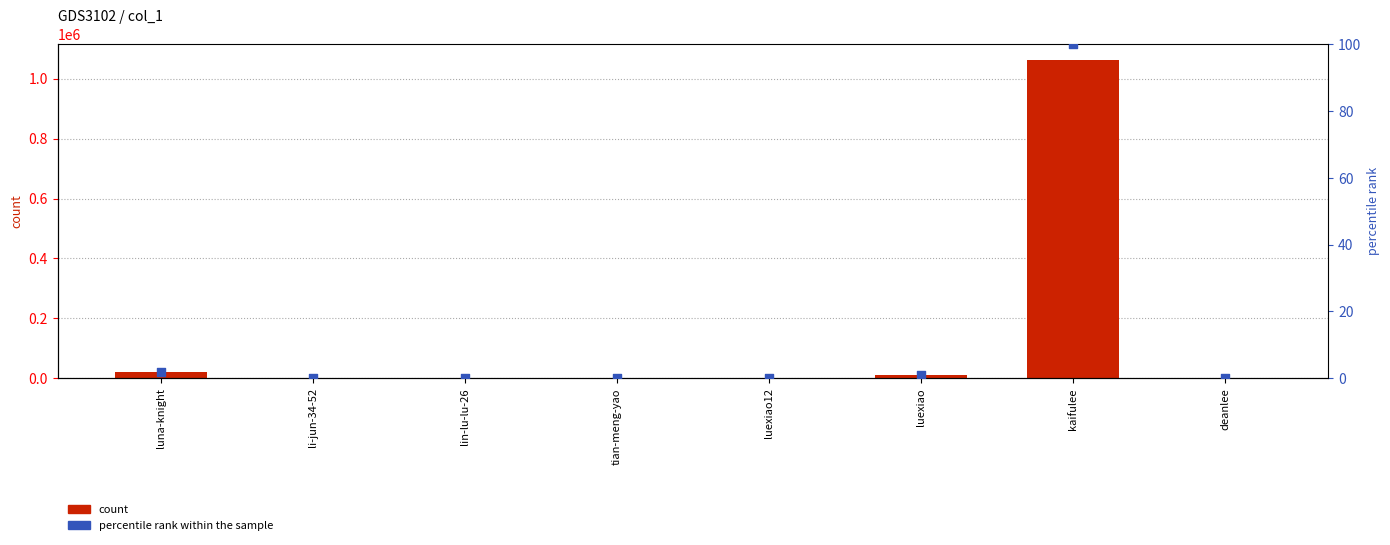

At how many categories does at least one series exceed 390522?

1